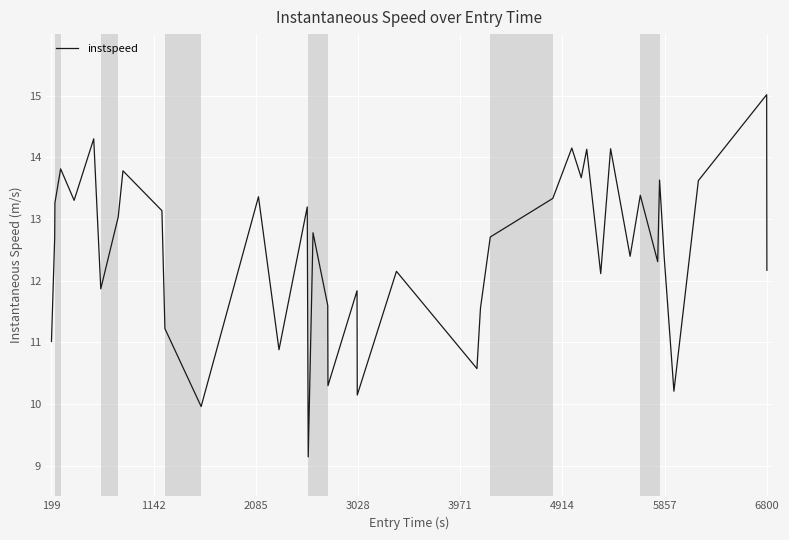

What is the smallest value displayed?

9.1